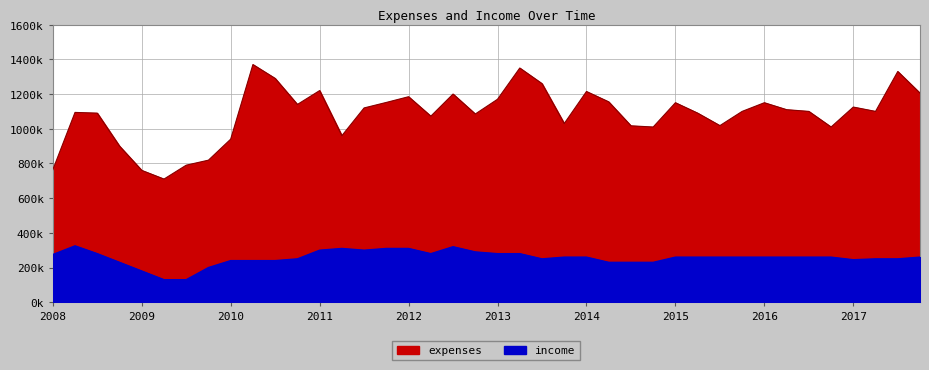

True or false: income has a value of 260000 at 2015-Q2.

True